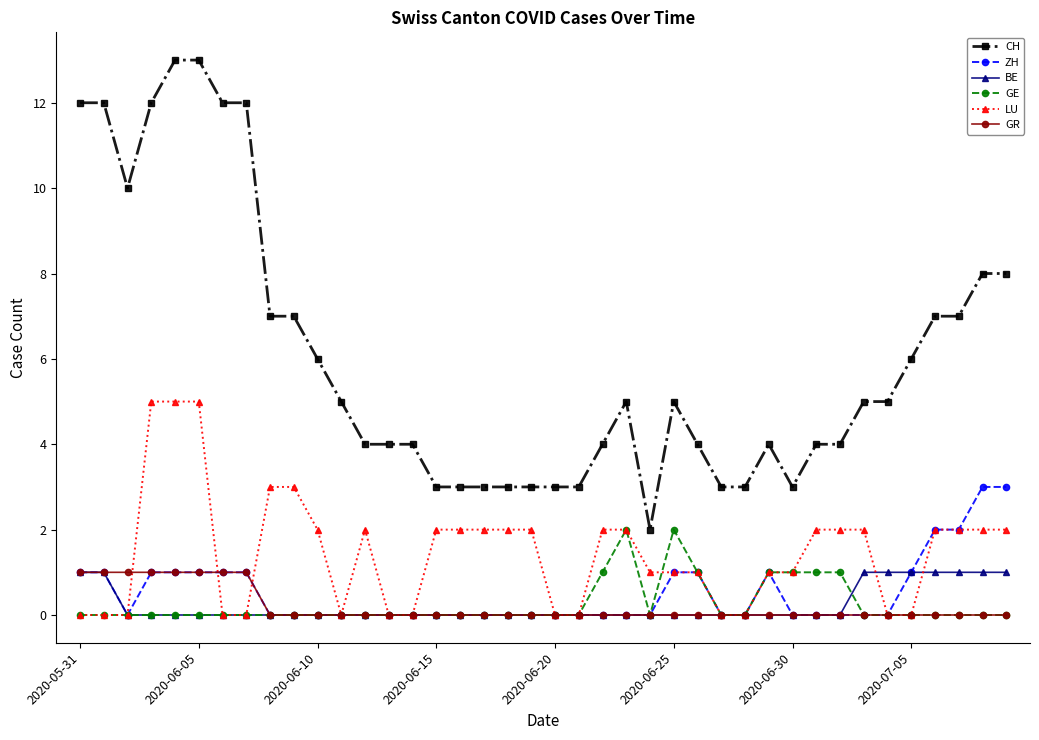

Which series has the widest spread of values?

CH